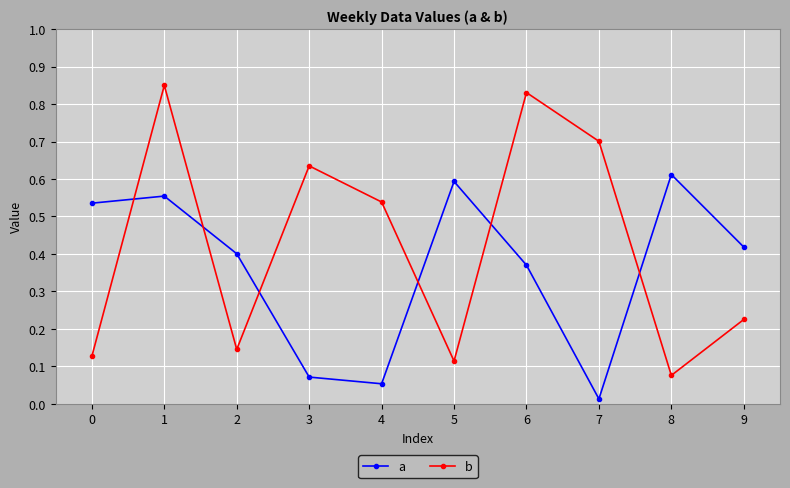

What is the value of the b point at the 8th from the left?

0.7